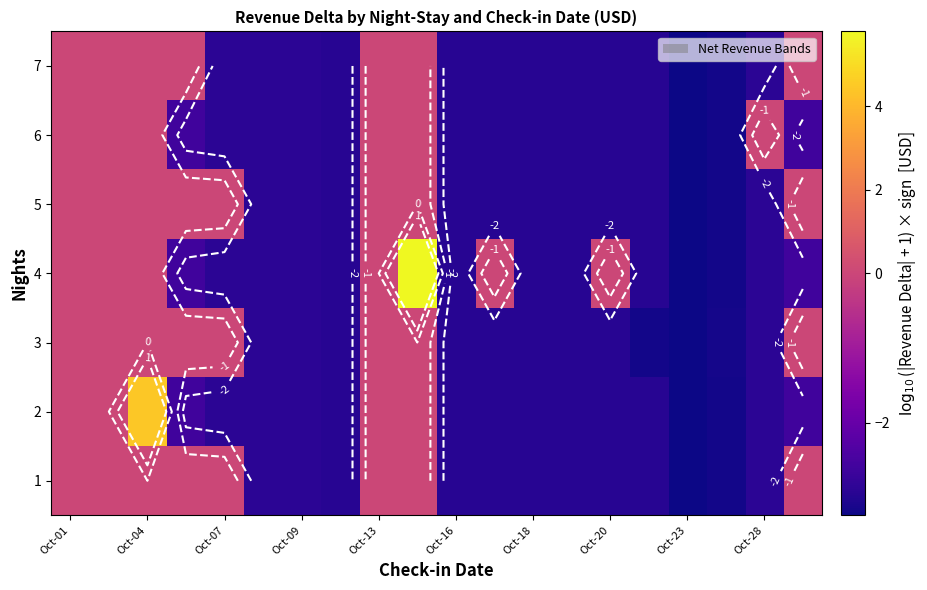

List the series in order of their peak value, highest first.

4, 2, 1, 3, 5, 6, 7